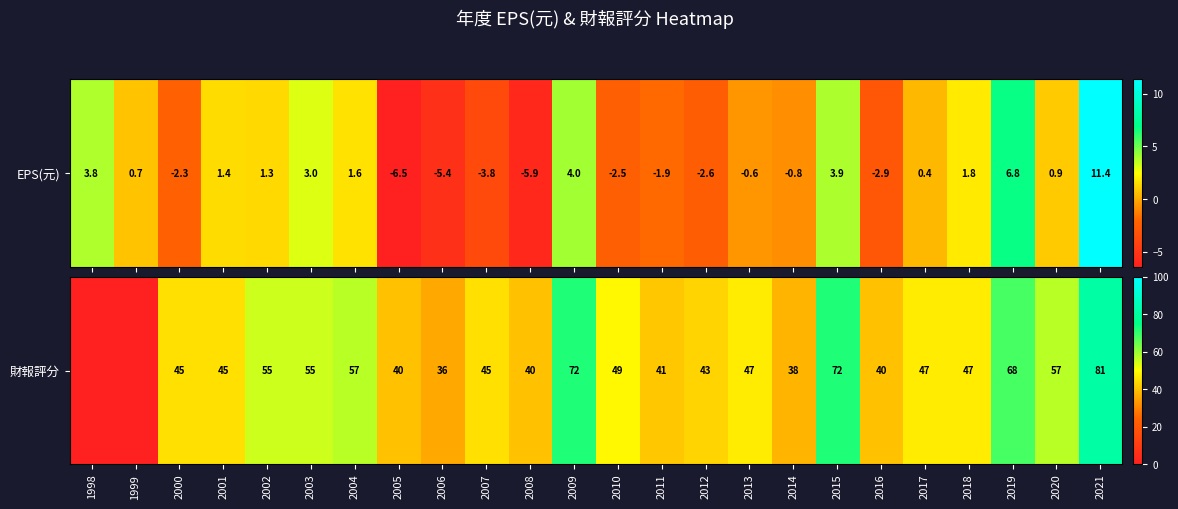

Which label corresponds to the smallest value in the chart?

1998